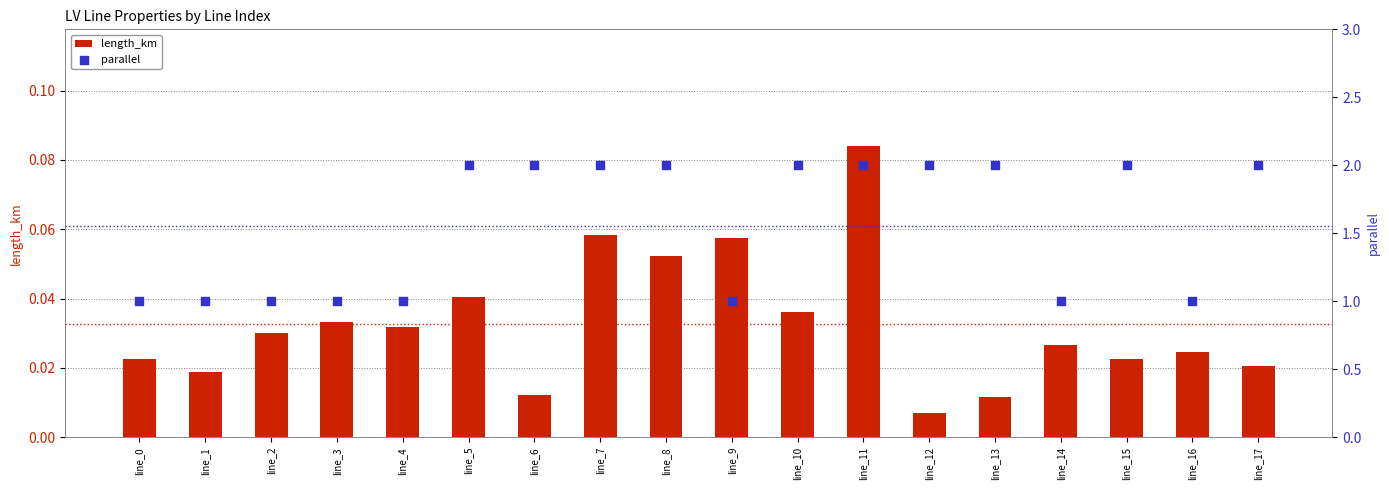

Is the value of length_km at line_13 greater than the value of parallel at line_4?

No